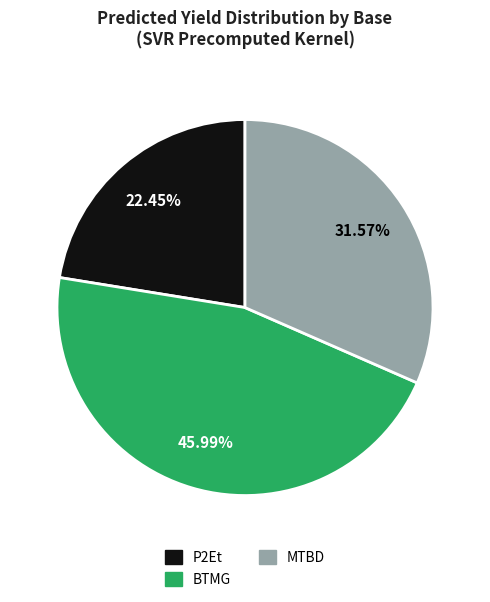

Do BTMG and MTBD together represent more than half of the pie?

Yes